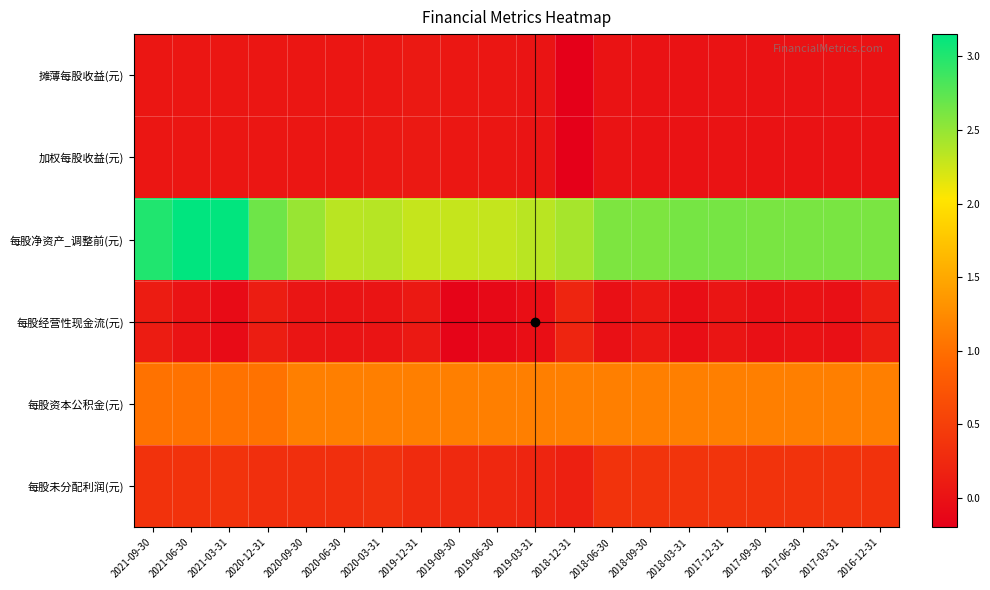

Count the number of data series in this chart.

6